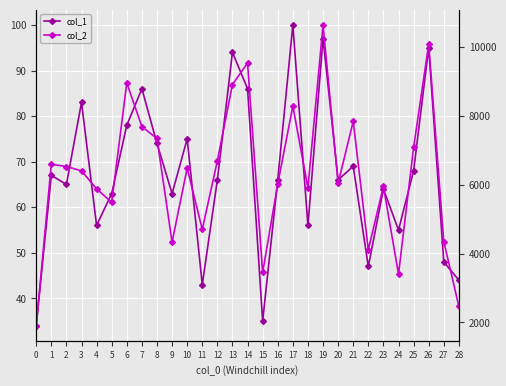

Is it true that col_1 equals 133 at 7?

False